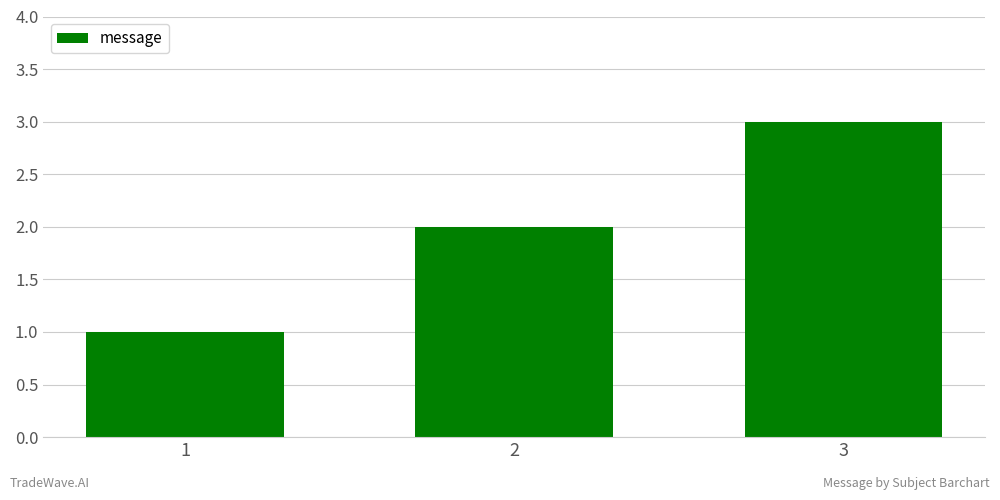

Rank the categories by value from lowest to highest.

1, 2, 3